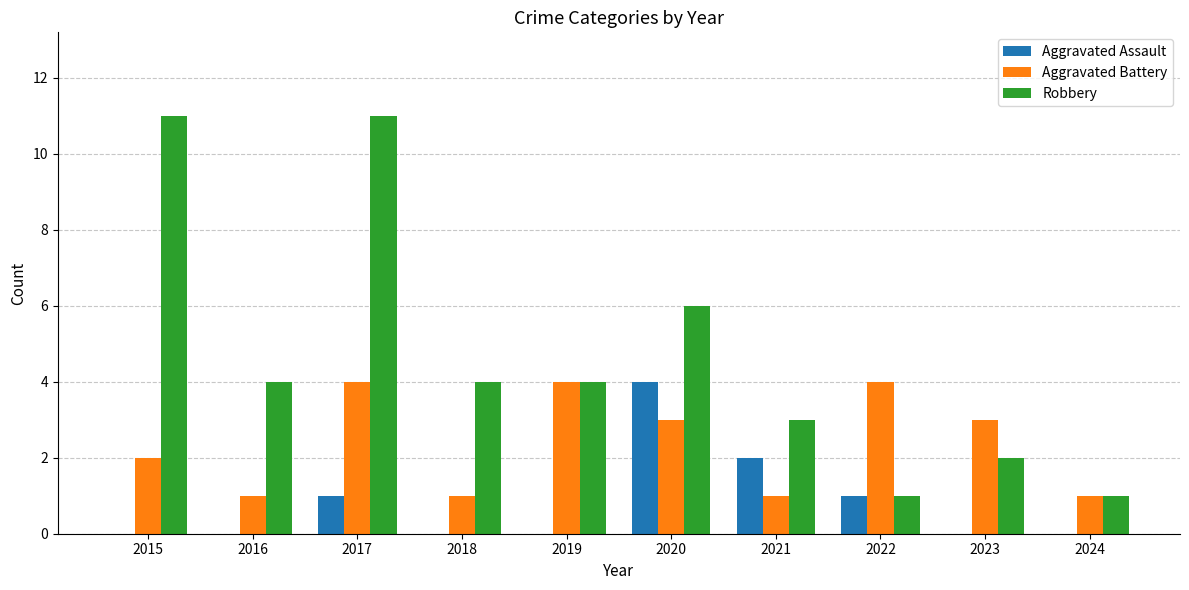

What is the greatest value displayed?

11